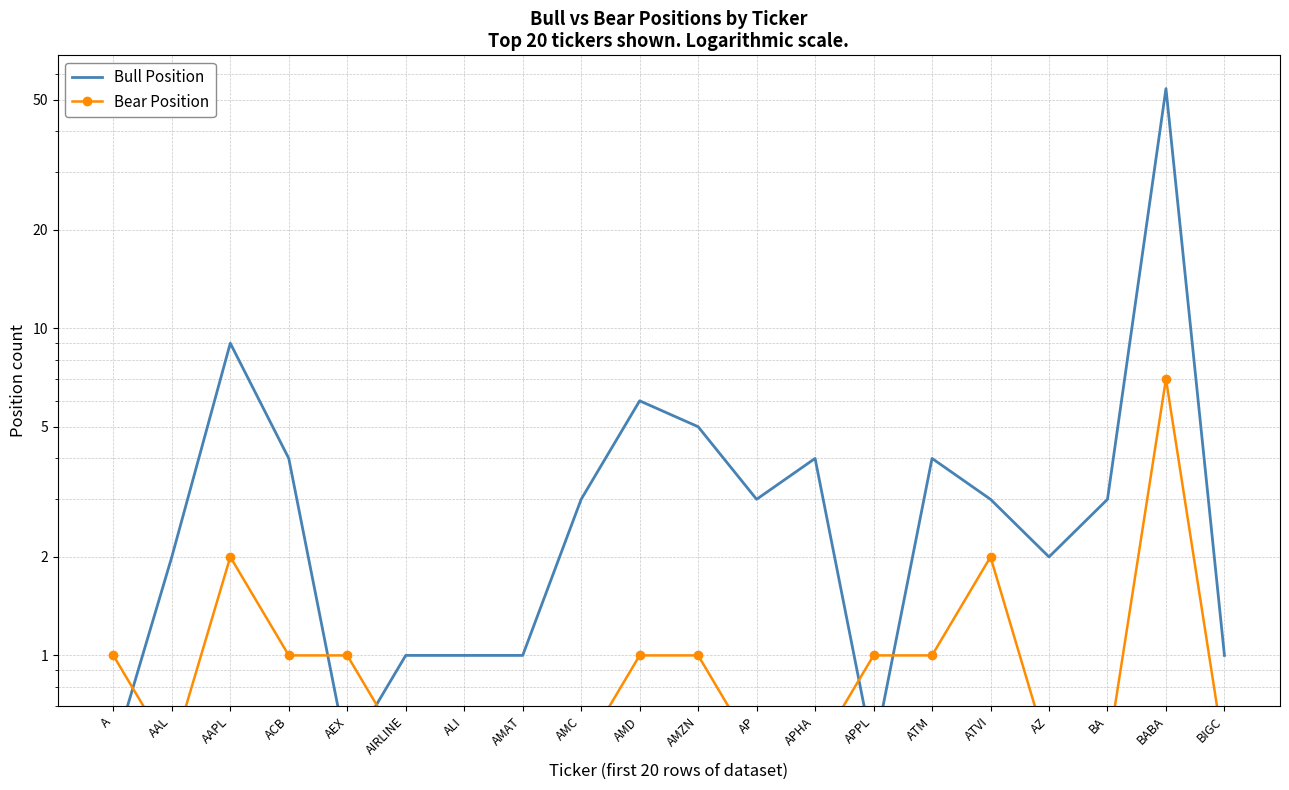

Is the value of Bear Position at AEX greater than the value of Bull Position at AMD?

No